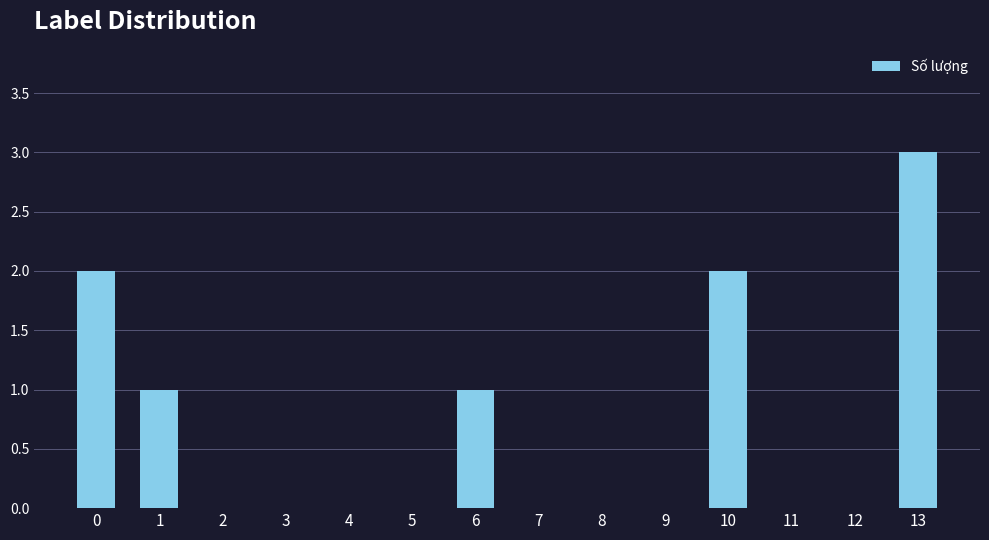

Which category has the highest value across all series?

13